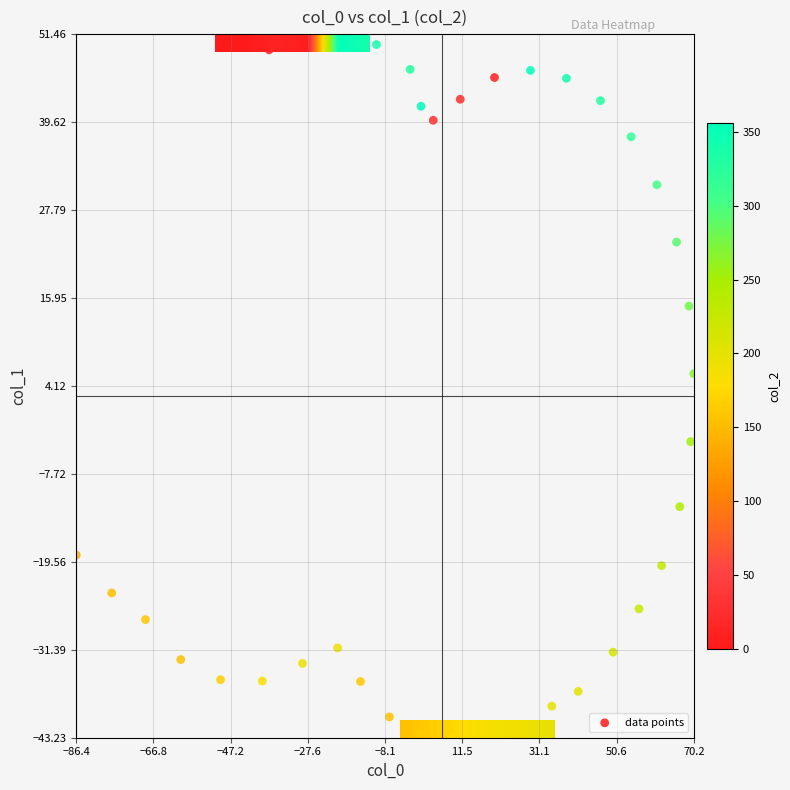

At how many categories does at least one series exceed -29?

40